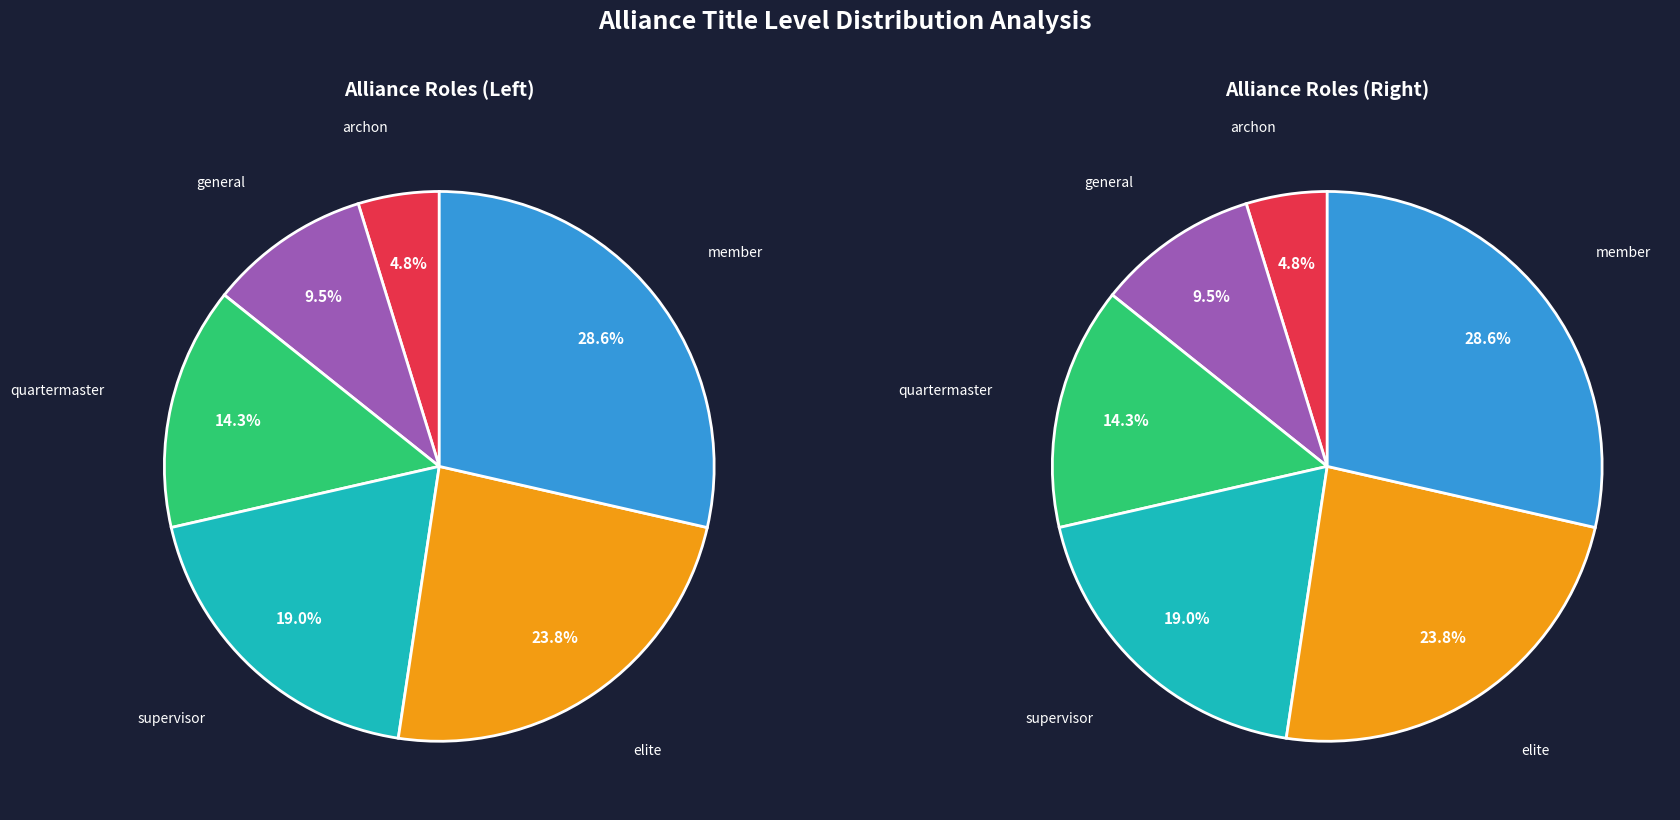

To the nearest percent, what portion does elite represent?

24%